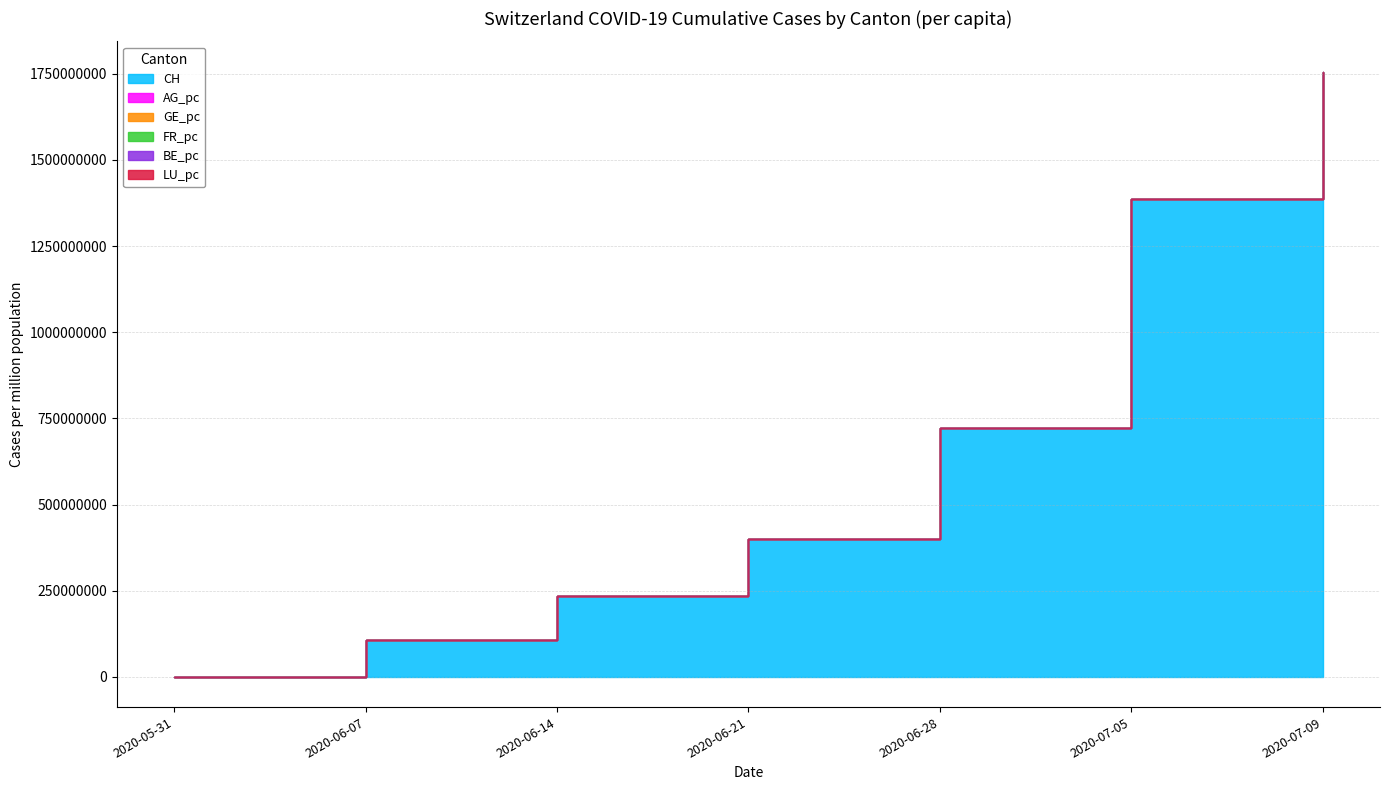

Reading right to left, what are all the values shown in this chart?

CH: 1756000000.0	1386000000.0	721000000.0	399000000.0	234000000.0	107000000.0	0.0
AG_pc: 1756000225.6	1386000184.3	721000087.0	399000038.3	234000023.6	107000007.4	0.0
GE_pc: 1756000782.1	1386000659.6	721000387.5	399000217.8	234000149.4	107000069.6	0.0
FR_pc: 1756000725.1	1386000612.3	721000367.2	399000201.3	234000133.0	107000061.9	0.0
BE_pc: 1756000411.4	1386000323.6	721000175.8	399000100.9	234000064.0	107000033.6	0.0
LU_pc: 1756000872.9	1386000720.1	721000422.8	399000227.8	234000159.5	107000074.6	0.0